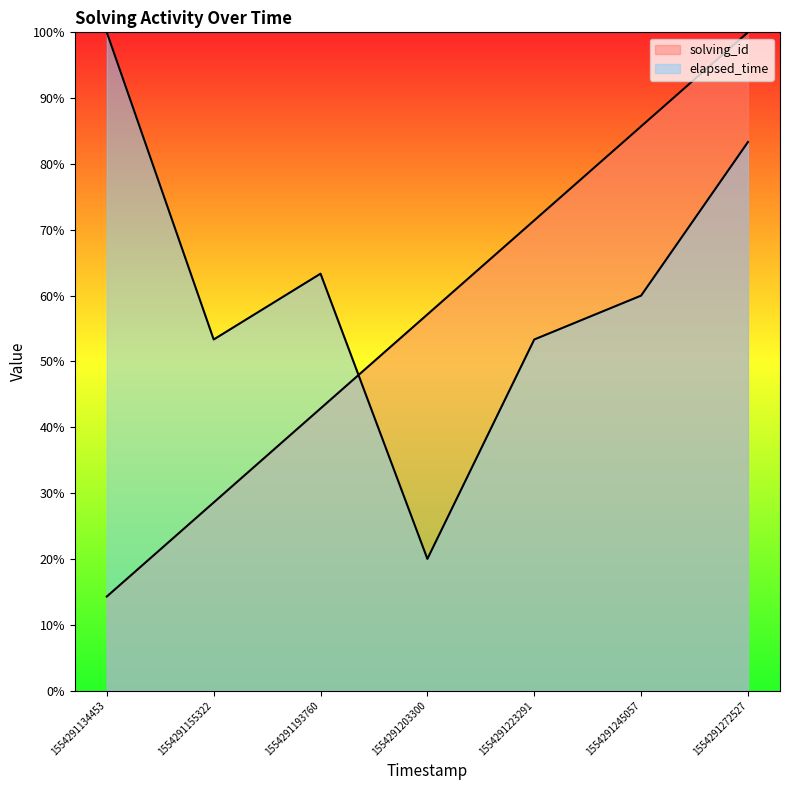

How many times do solving_id and elapsed_time cross each other?

1